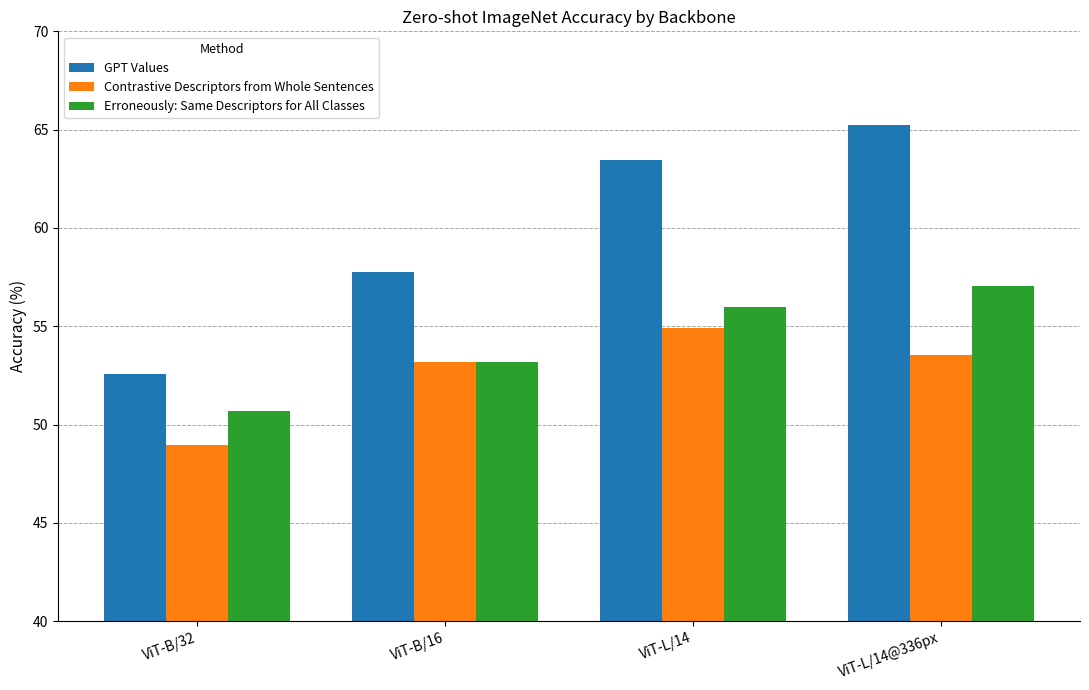

What is the difference between the highest and lowest values at ViT-L/14@336px?

11.7